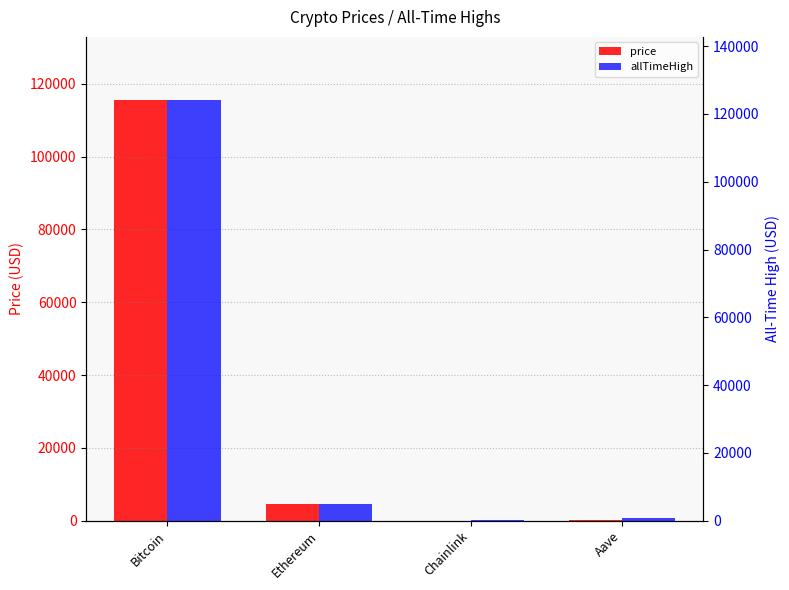

Rank the series at Bitcoin from lowest to highest value.

price, allTimeHigh